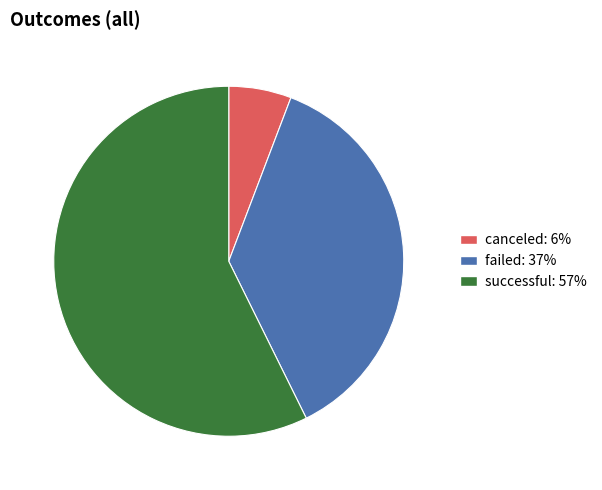

Is it true that successful is 52% of the pie?

False